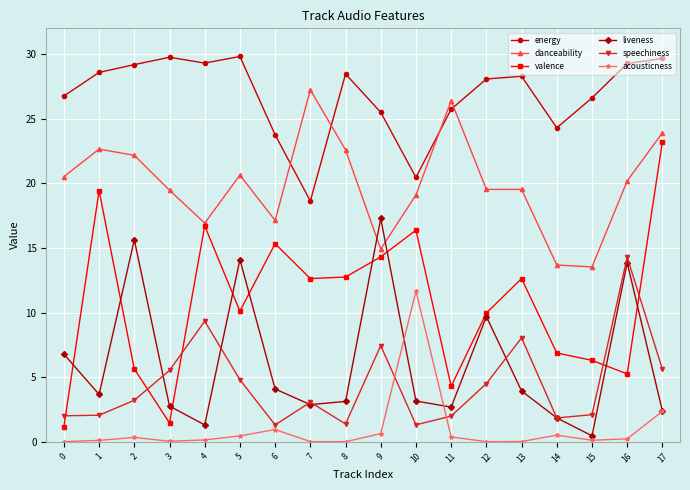

True or false: valence and energy intersect in this chart.

False